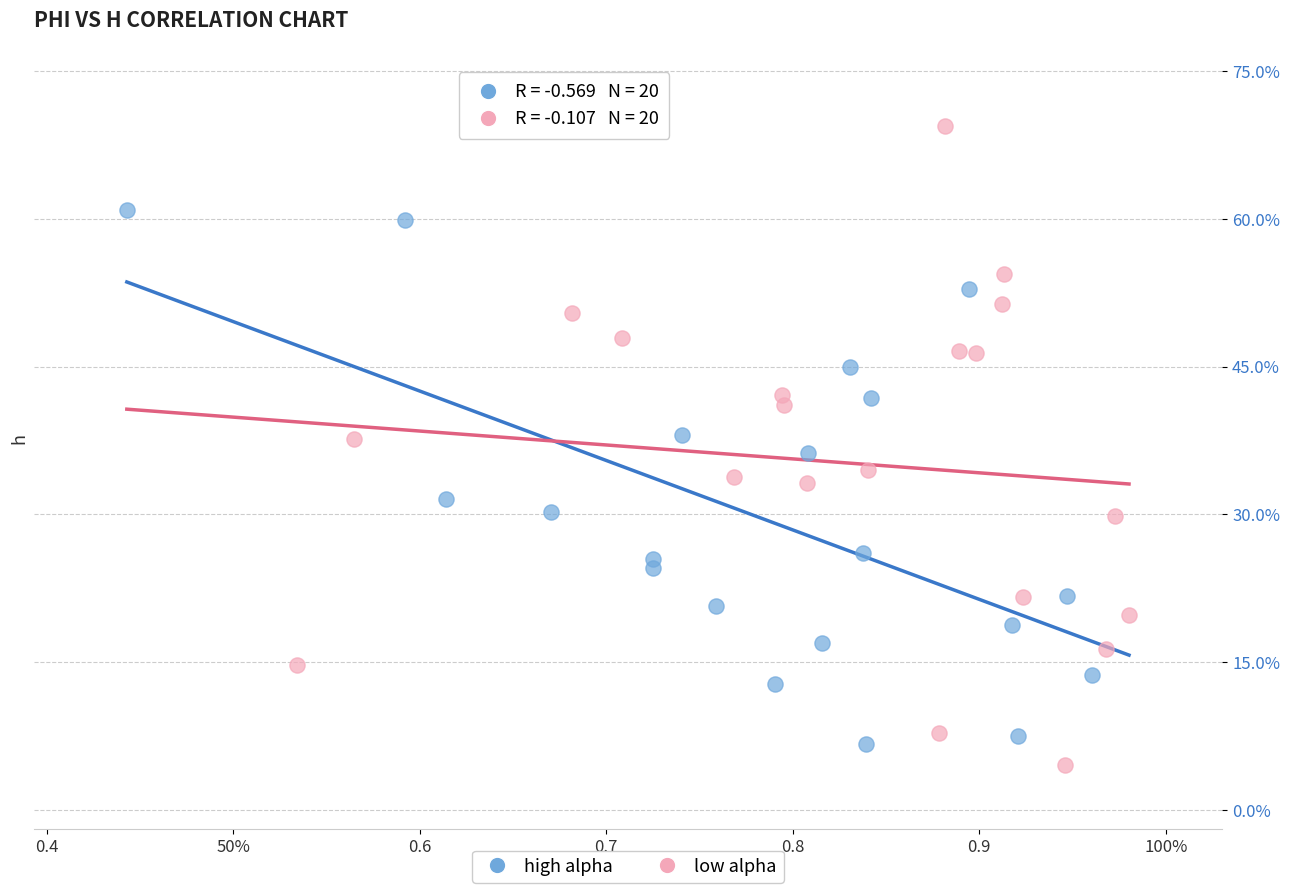

What are all the series names shown in the legend?

high alpha, low alpha